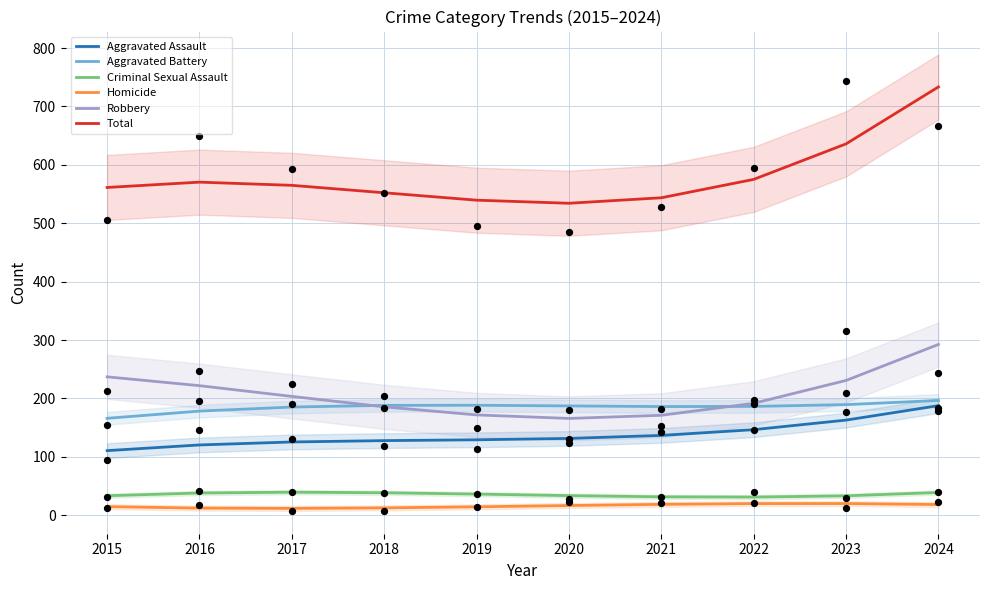

Which series reaches the maximum Y coordinate?

Total